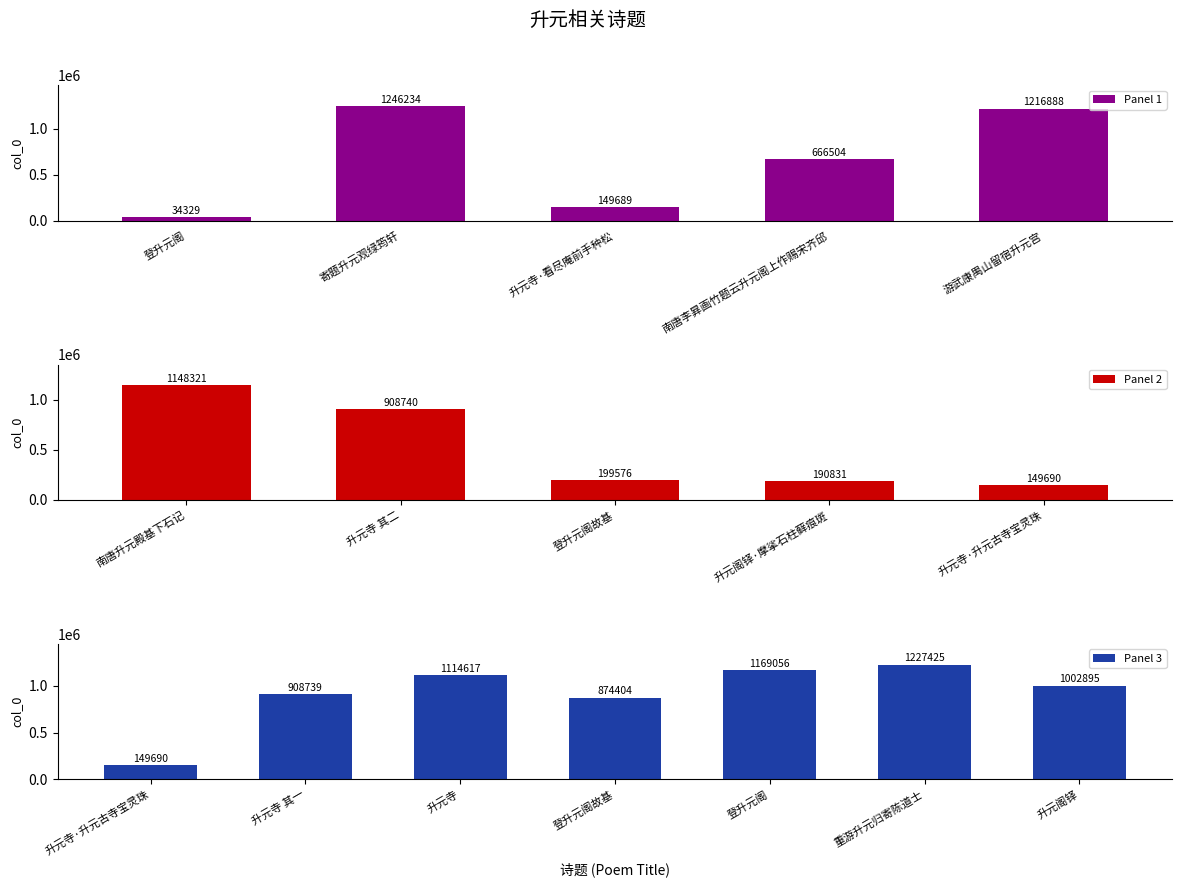

What is the change in value from 寄题升元观绿筠轩 to 登升元阁?

-77178